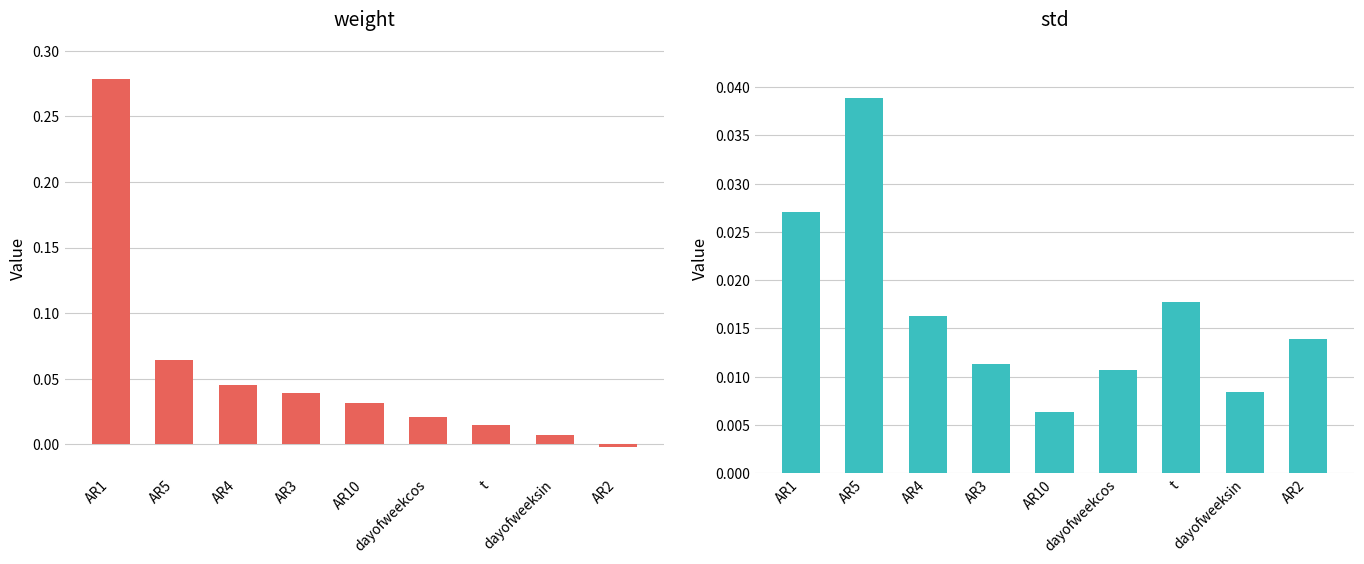

Rank the series at t from lowest to highest value.

weight, std